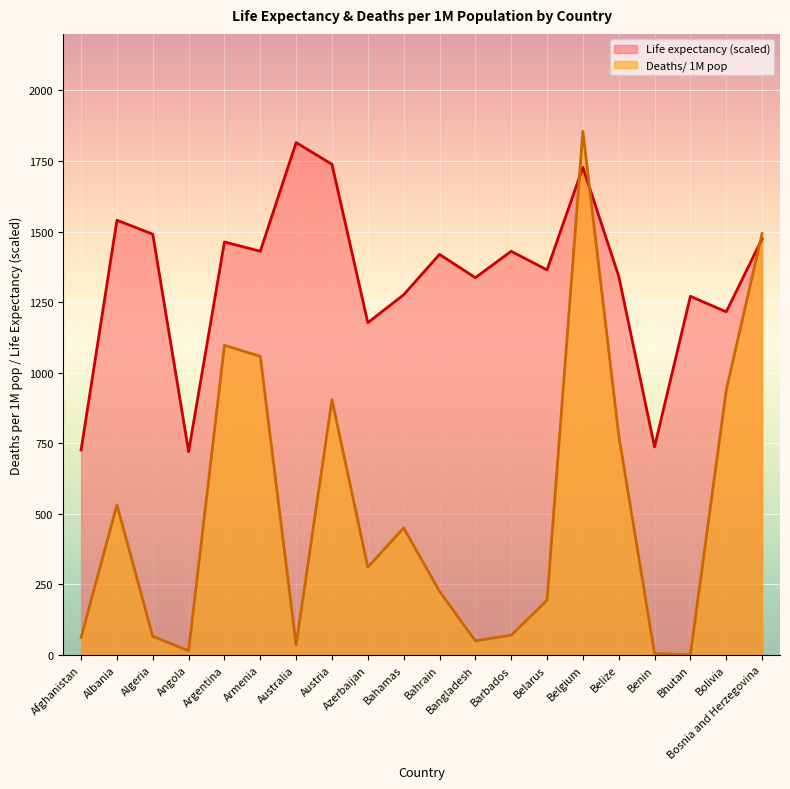

How many distinct data groups are displayed?

2